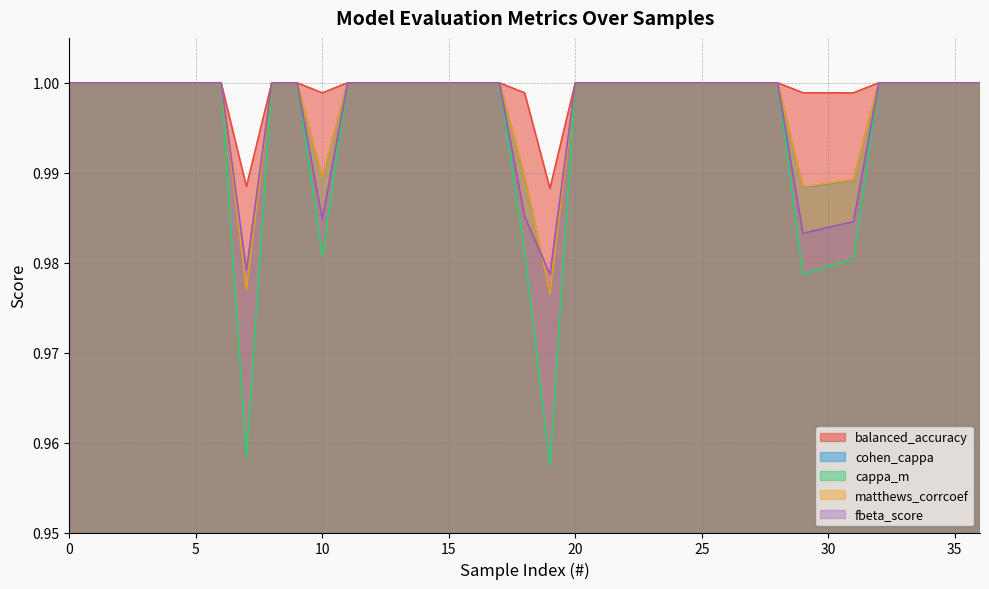

What is the sum of the cohen_cappa values at 33 and 24?

2.0